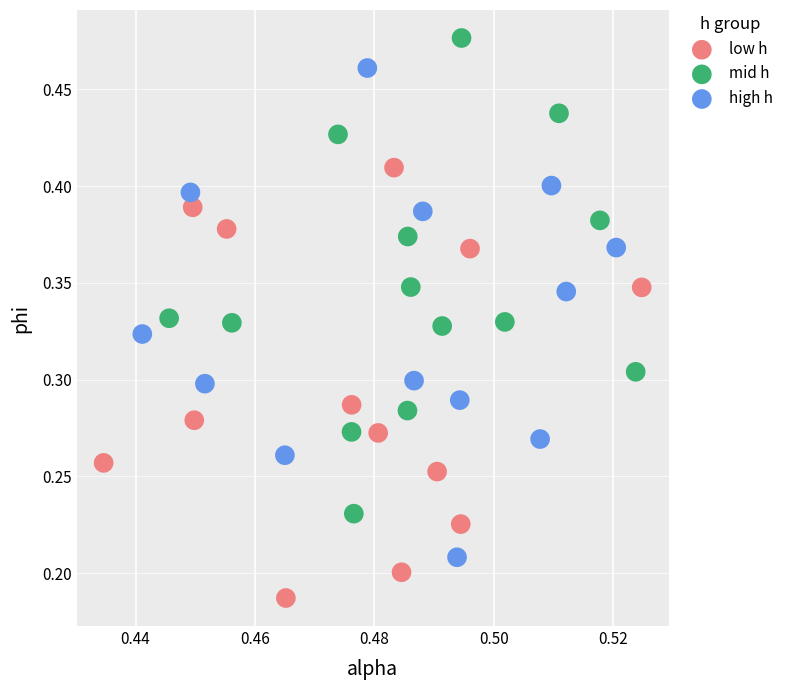

Which series reaches the minimum Y coordinate?

low h